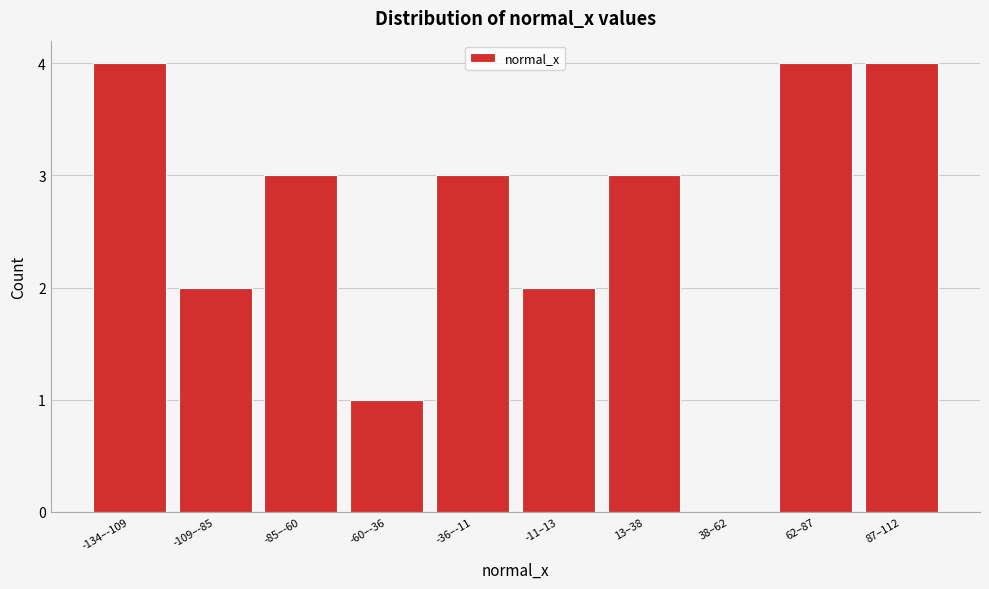

Reading right to left, extract all data points from this chart.

87–112=4	62–87=4	38–62=0	13–38=3	-11–13=2	-36–-11=3	-60–-36=1	-85–-60=3	-109–-85=2	-134–-109=4